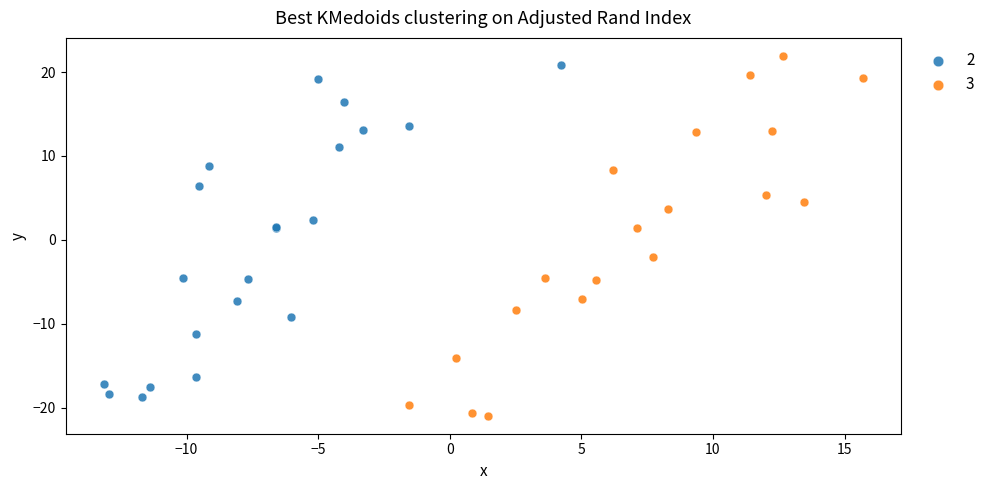

Which series has the widest spread of Y values?

3